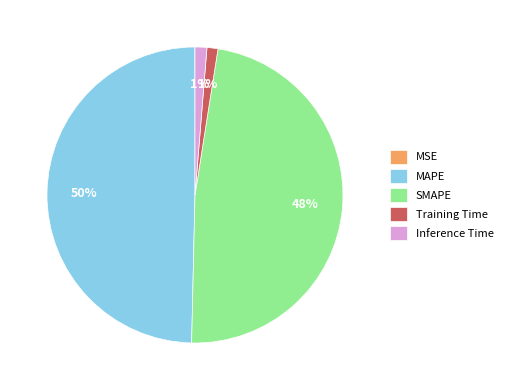

To the nearest percent, what percentage of the pie is SMAPE?

48%